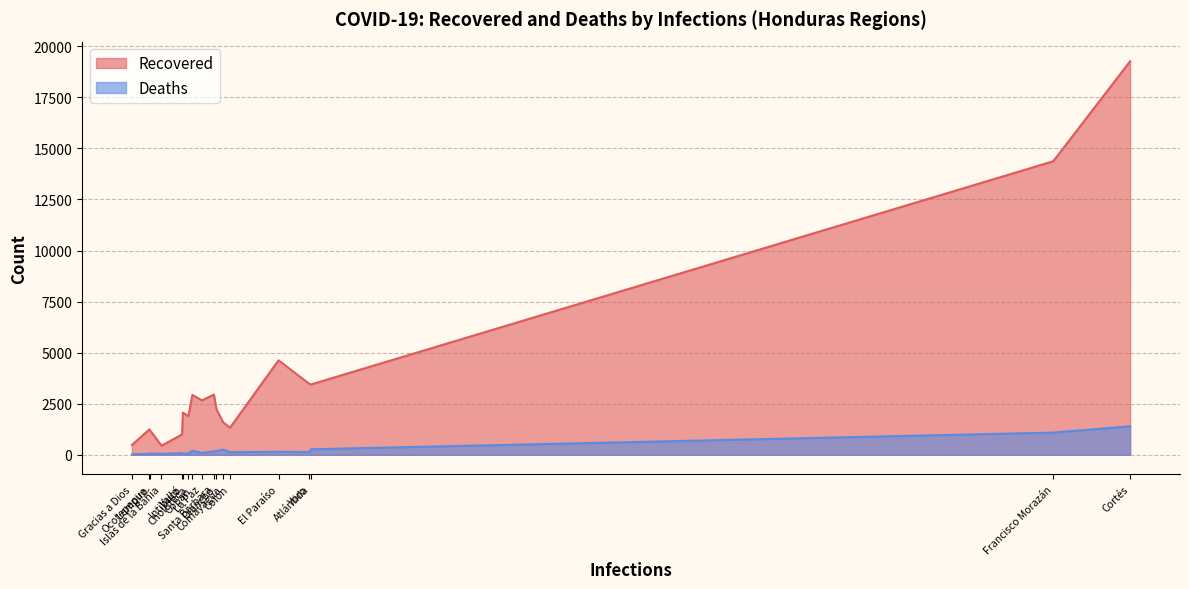

What position from the right is Lempira?

16